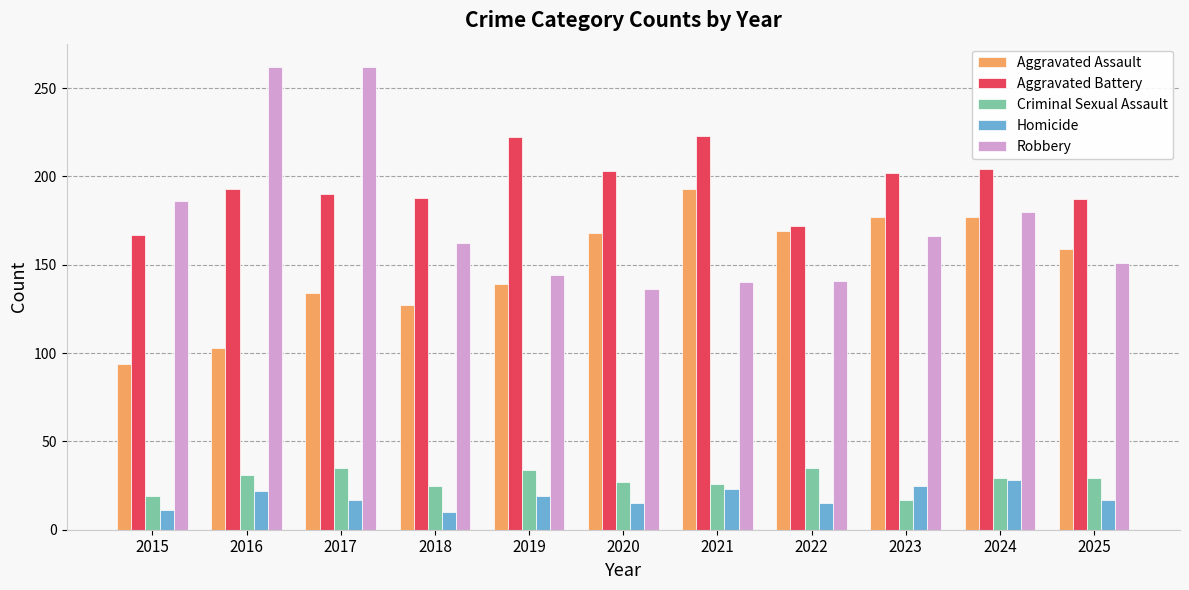

What is the minimum value for Aggravated Assault?

94